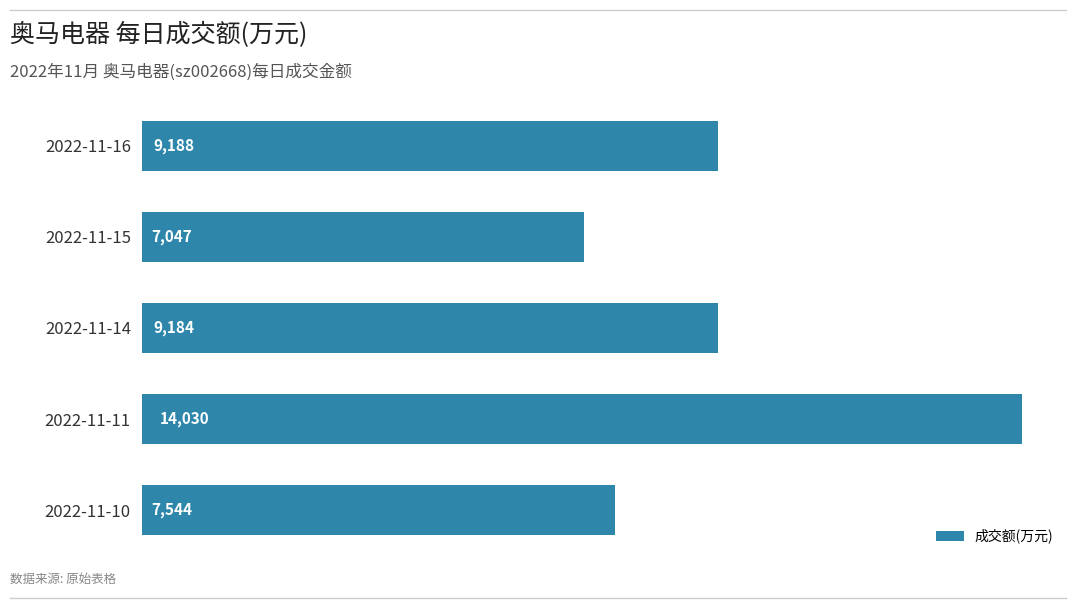

How many categories are shown in the chart?

5